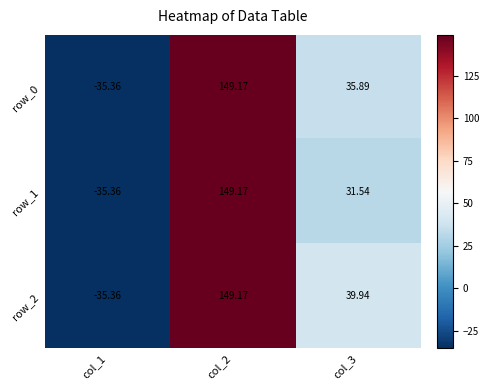

The value of row_1 at col_3 is 31.5. True or false?

True